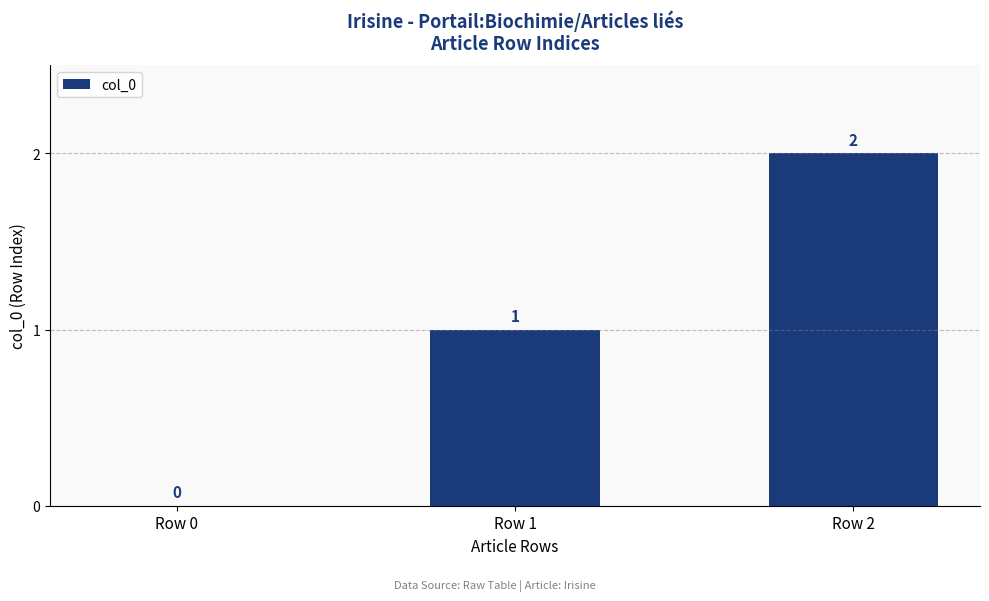

Which has a higher value, Row 0 or Row 1?

Row 1